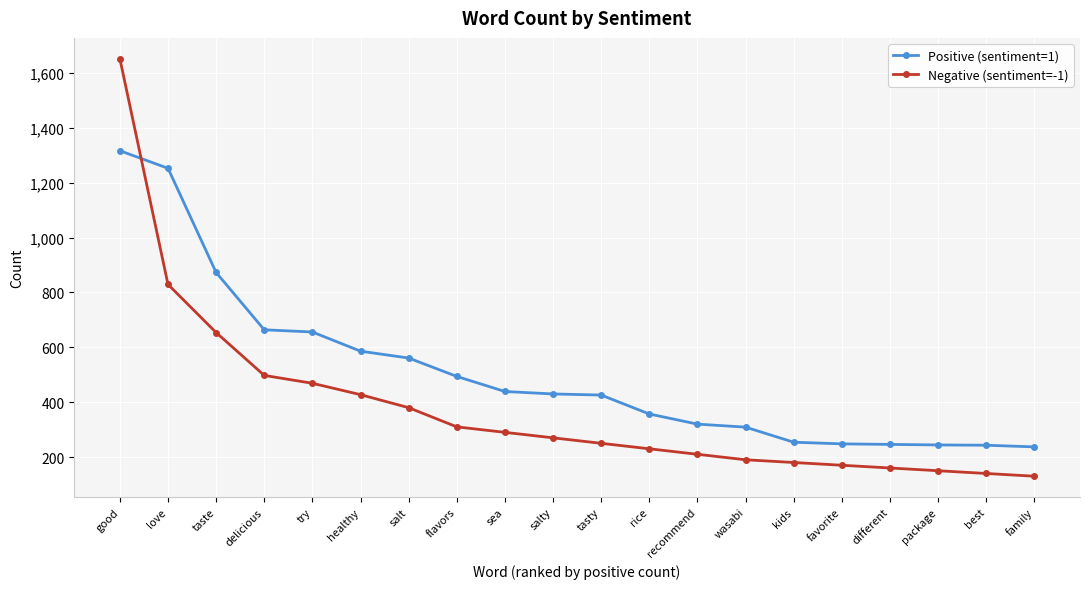

Which series has the largest range (max minus min)?

Negative (sentiment=-1)